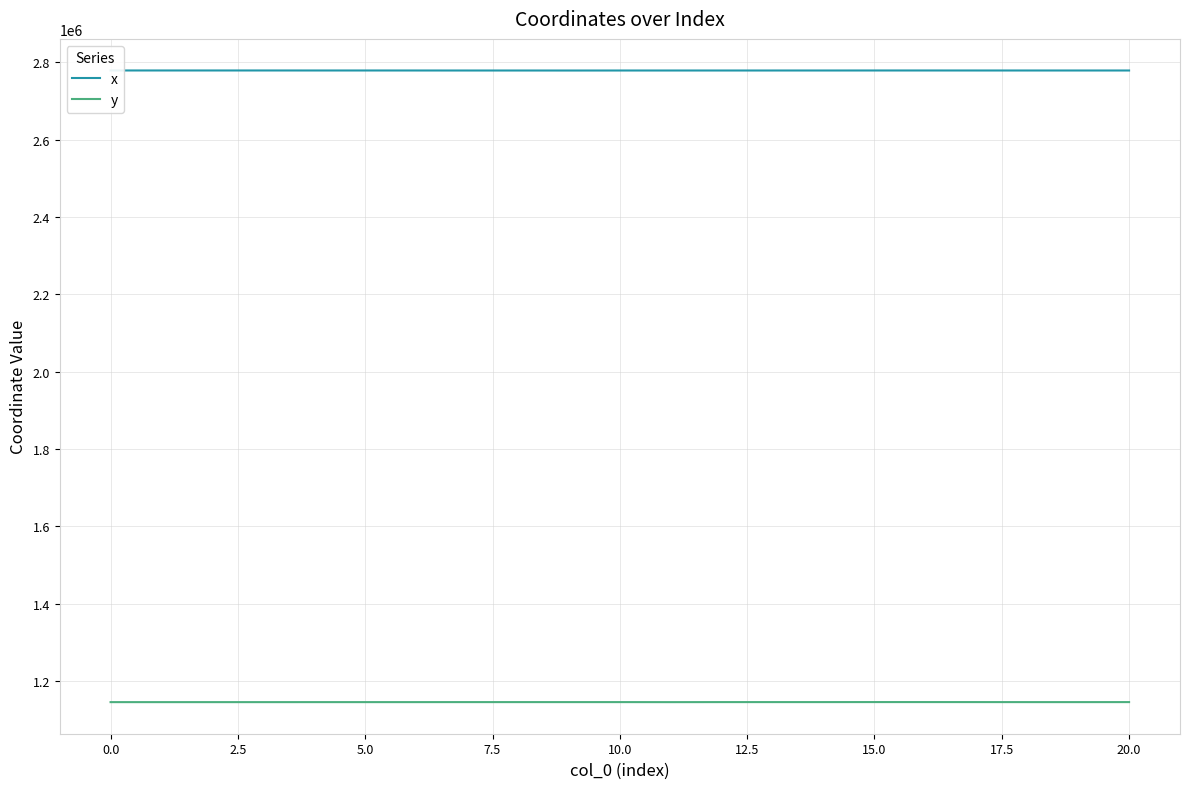

List the series in order of their peak value, lowest first.

y, x